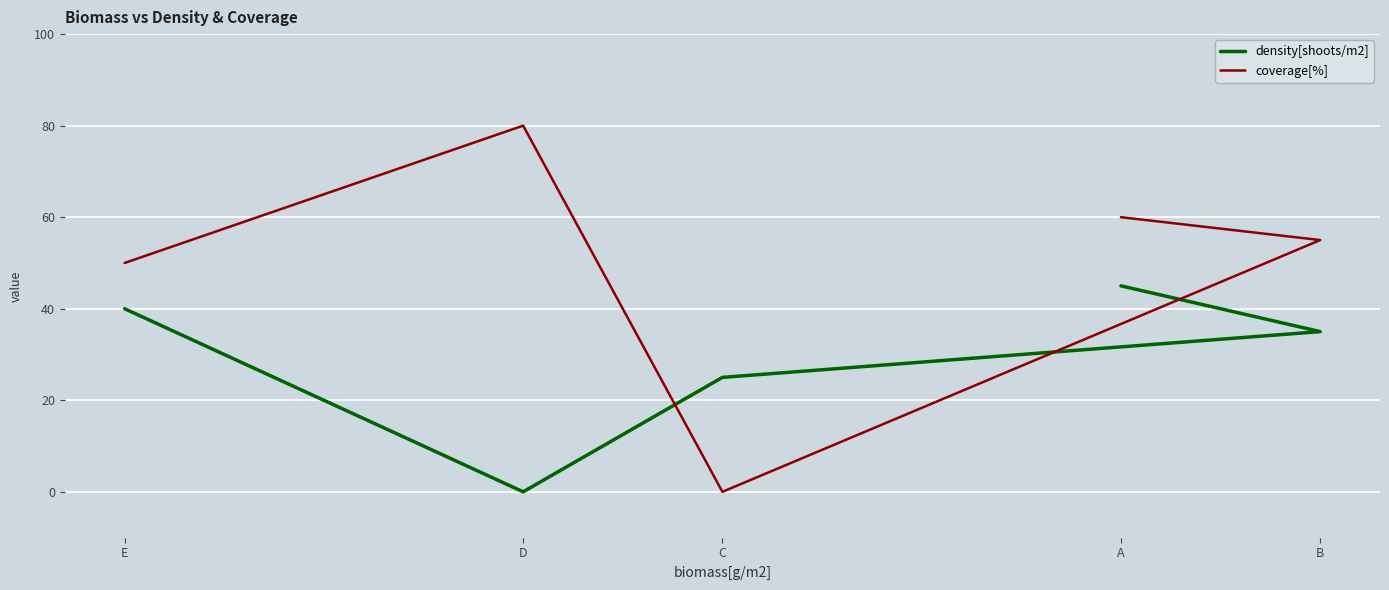

True or false: density[shoots/m2] has a value of 35 at B.

True